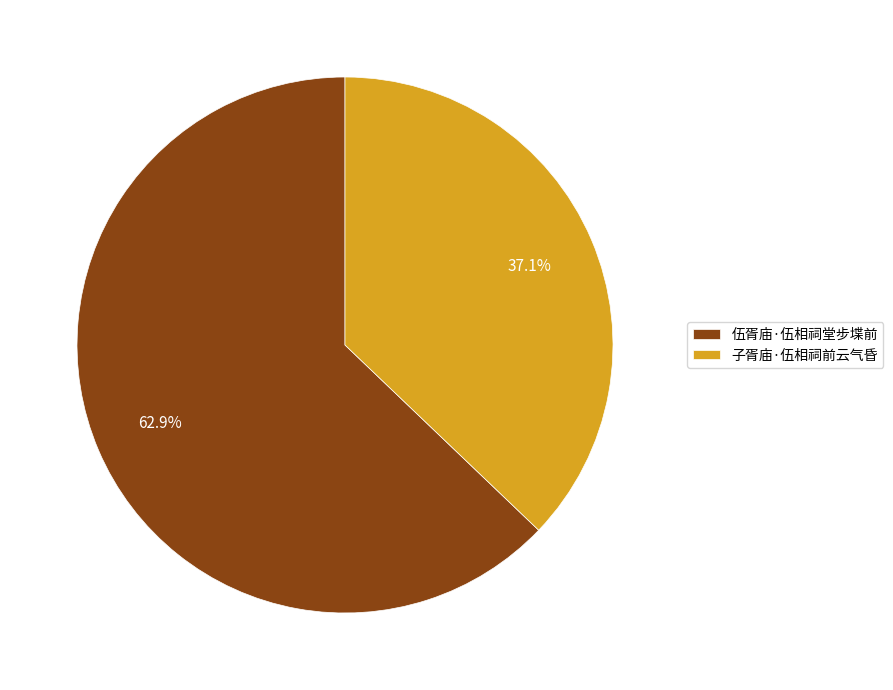

Approximately how many times larger is the value at 伍胥庙·伍相祠堂步堞前 compared to 子胥庙·伍相祠前云气昏?

1.7